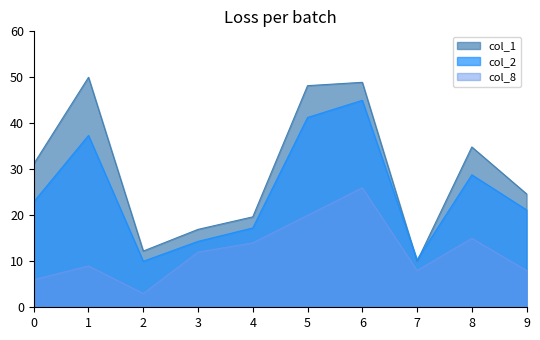

At which label is col_1 closest to 30?

0